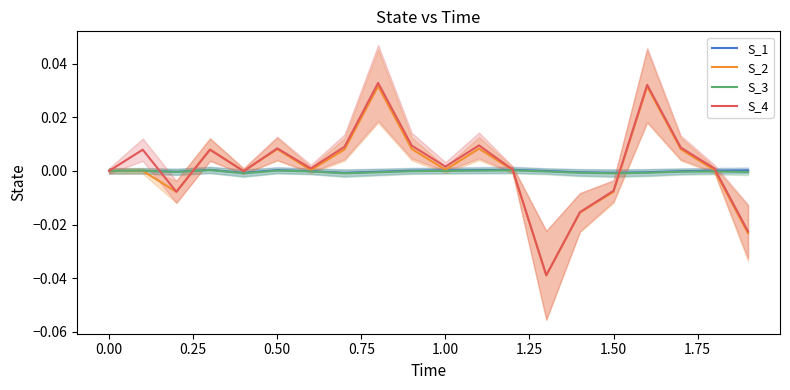

Does the chart have visible grid lines?

No